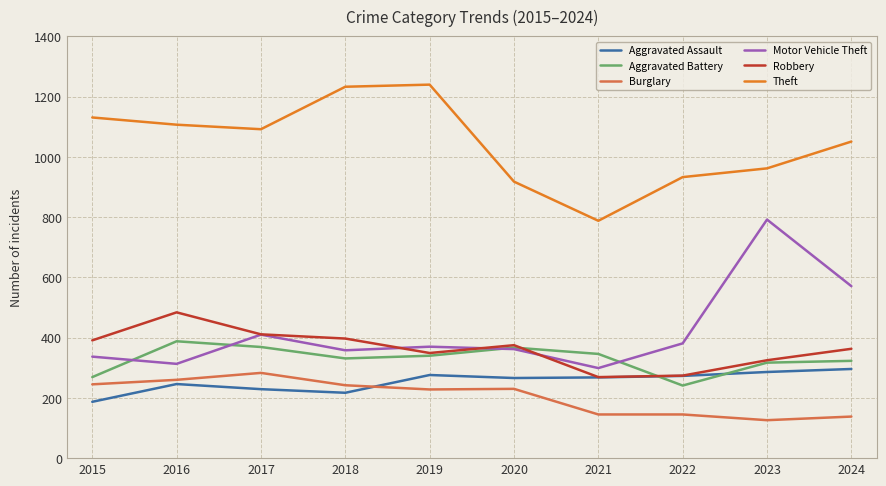

Which series changed the most between 2017 and 2023?

Motor Vehicle Theft